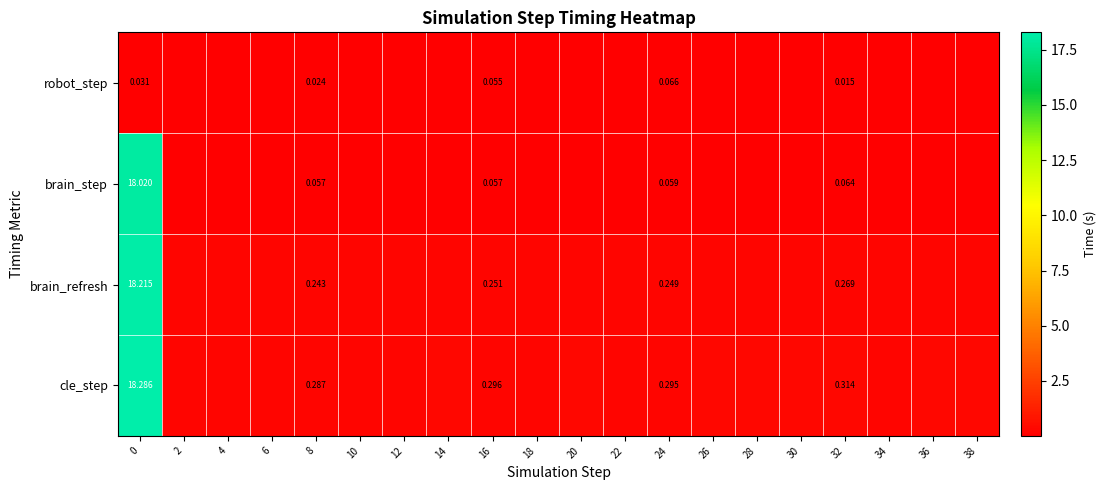

At how many categories does at least one series exceed 8?

1